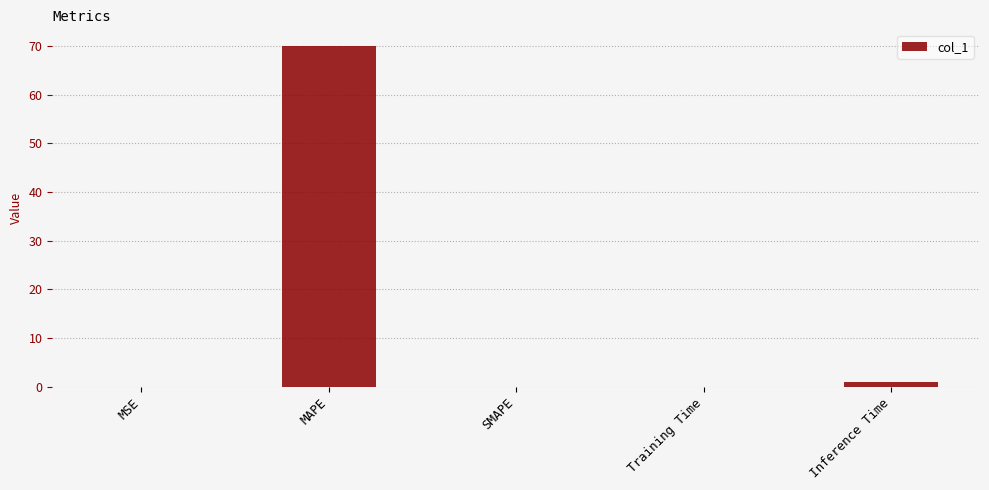

Which has a higher value, Inference Time or SMAPE?

Inference Time